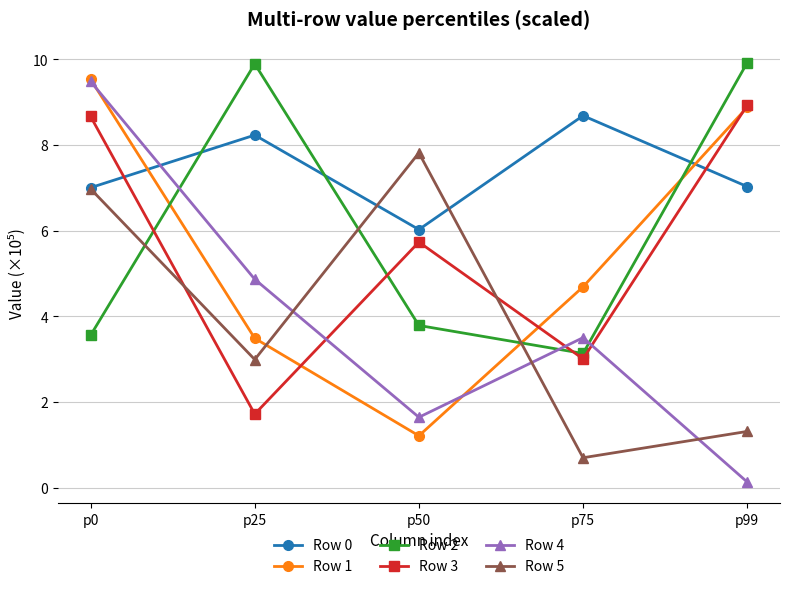

What is the average value of the Row 5 series?

4.0